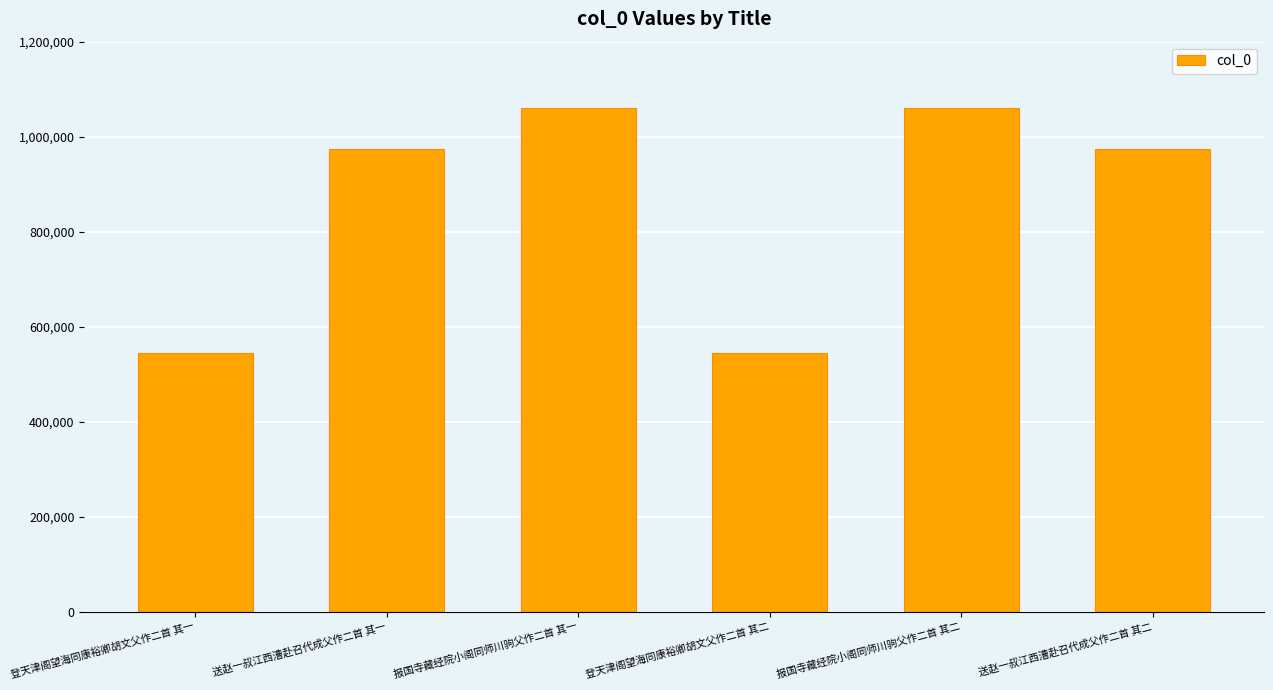

Are the bars grouped side by side (vs. stacked)?

No